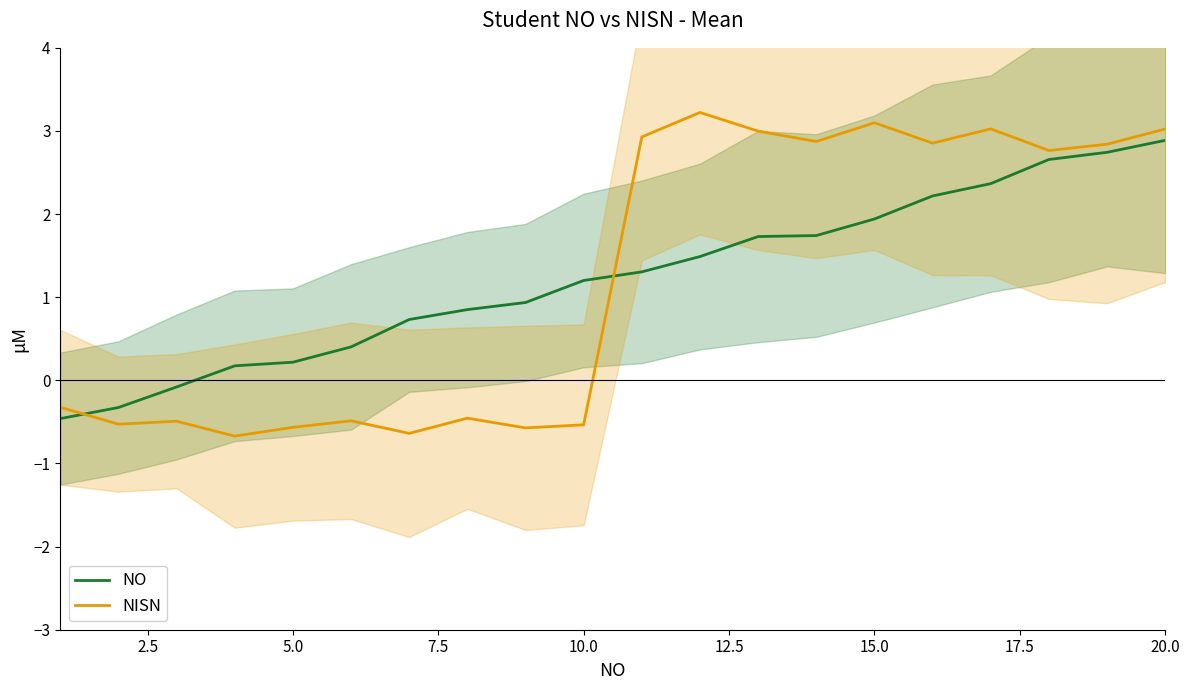

What is the lowest value of the NO series?

-0.5